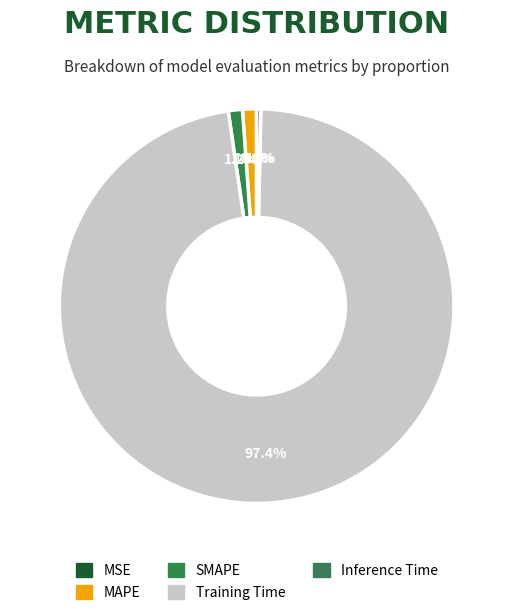

Which slice is the largest?

Training Time